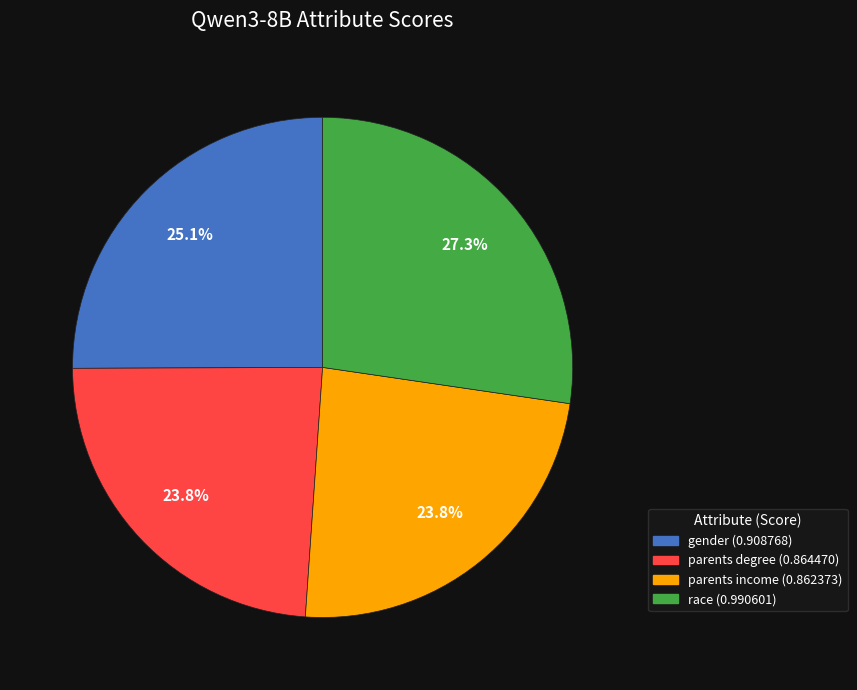

To the nearest percent, what percentage of the pie is parents degree?

24%